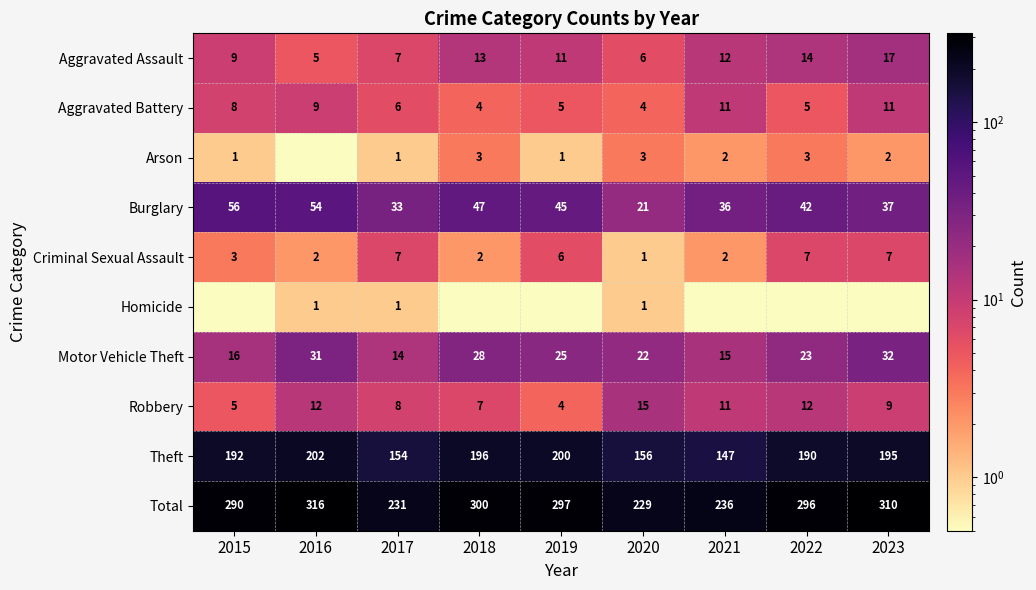

What is the approximate value of Theft at 2018?

196.0